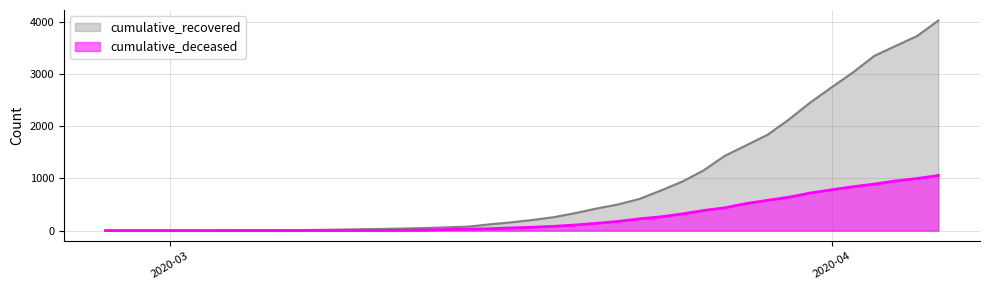

The value of cumulative_recovered at 2020-03-14 is 63. True or false?

True